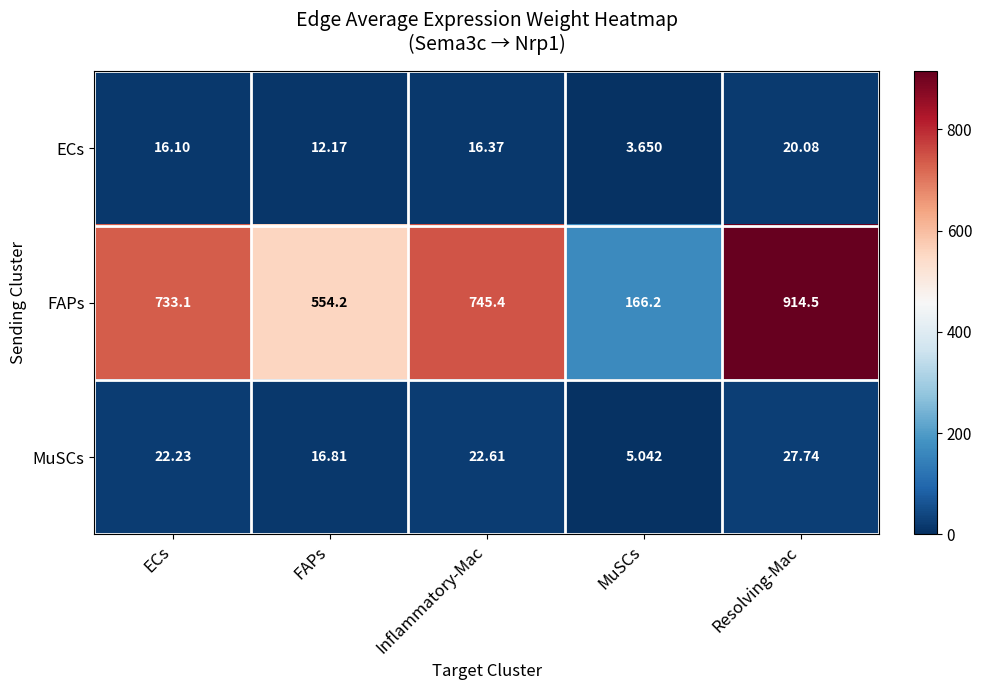

At which label is ECs closest to 11?

FAPs